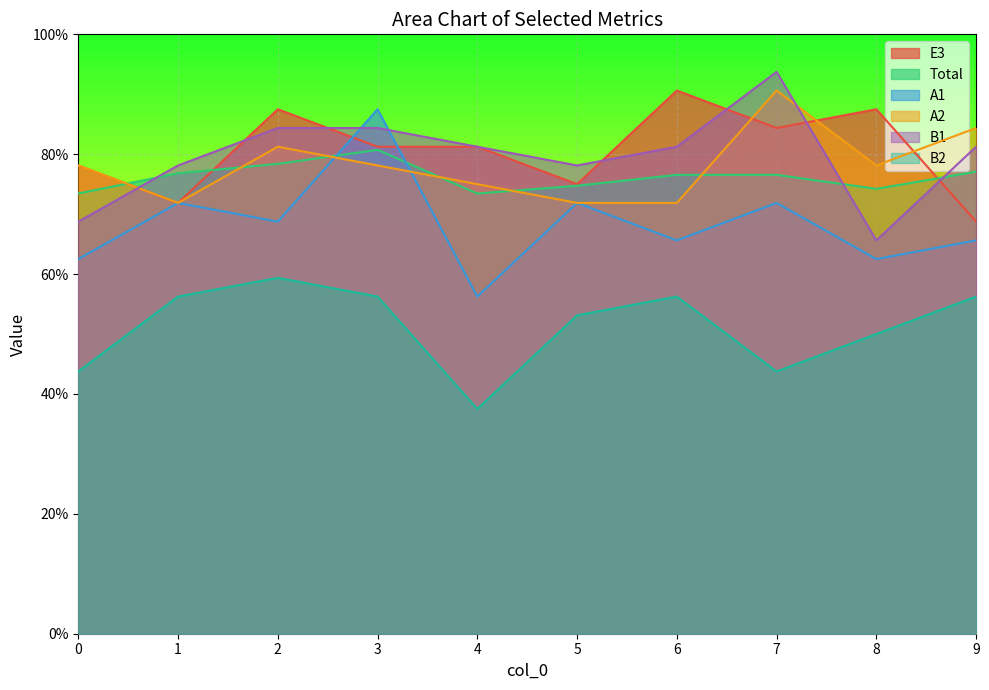

The value of Total at 8 is 0.7. True or false?

True